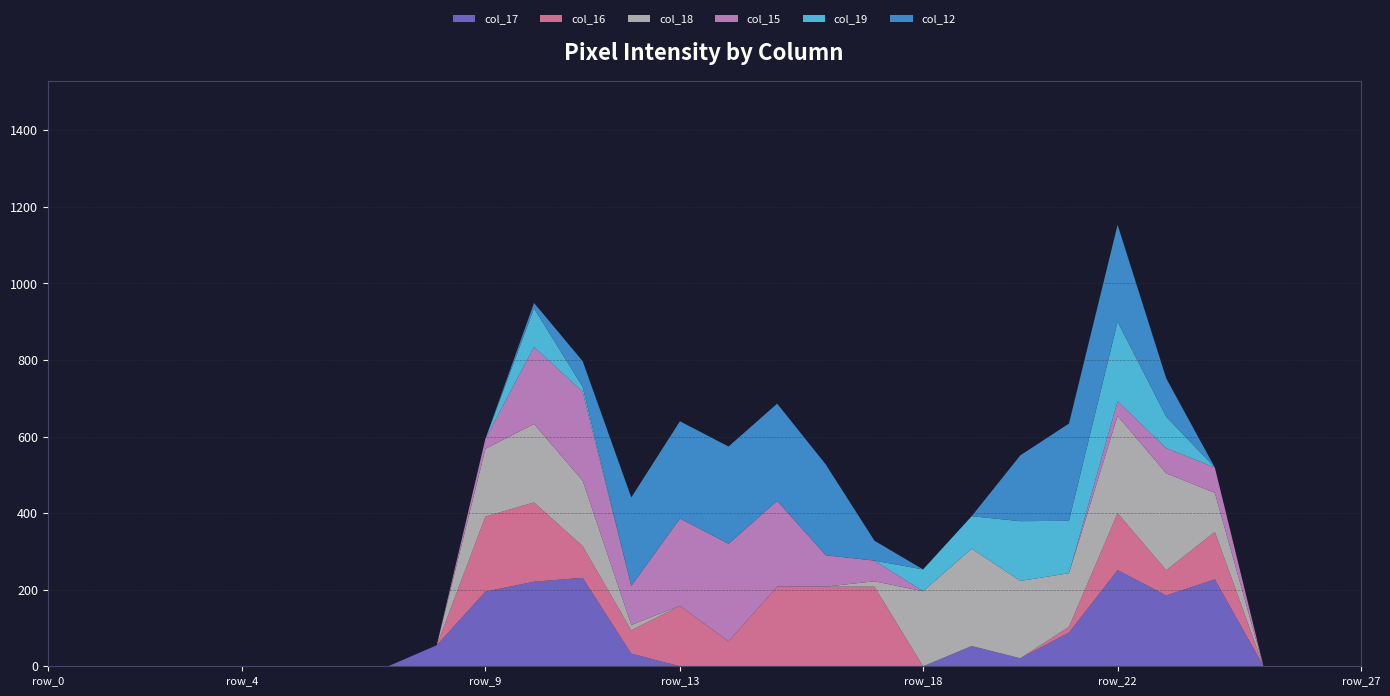

Reading left to right, list all the values displayed in this chart.

col_17: row_0=0	row_1=0	row_2=0	row_3=0	row_4=0	row_5=0	row_6=0	row_7=0	row_8=55	row_9=195	row_10=221	row_11=231	row_12=33	row_13=0	row_14=0	row_15=0	row_16=0	row_17=0	row_18=0	row_19=53	row_20=21	row_21=88	row_22=251	row_23=185	row_24=227	row_25=0	row_26=0	row_27=0
col_16: row_0=0	row_1=0	row_2=0	row_3=0	row_4=0	row_5=0	row_6=0	row_7=0	row_8=0	row_9=196	row_10=207	row_11=83	row_12=61	row_13=158	row_14=65	row_15=208	row_16=208	row_17=208	row_18=0	row_19=0	row_20=0	row_21=15	row_22=149	row_23=66	row_24=124	row_25=0	row_26=0	row_27=0
col_18: row_0=0	row_1=0	row_2=0	row_3=0	row_4=0	row_5=0	row_6=0	row_7=0	row_8=0	row_9=177	row_10=205	row_11=171	row_12=14	row_13=0	row_14=0	row_15=0	row_16=0	row_17=14	row_18=196	row_19=254	row_20=202	row_21=140	row_22=254	row_23=253	row_24=102	row_25=0	row_26=0	row_27=0
col_15: row_0=0	row_1=0	row_2=0	row_3=0	row_4=0	row_5=0	row_6=0	row_7=0	row_8=0	row_9=26	row_10=201	row_11=232	row_12=102	row_13=228	row_14=255	row_15=224	row_16=82	row_17=54	row_18=0	row_19=0	row_20=0	row_21=0	row_22=38	row_23=66	row_24=66	row_25=0	row_26=0	row_27=0
col_19: row_0=0	row_1=0	row_2=0	row_3=0	row_4=0	row_5=0	row_6=0	row_7=0	row_8=0	row_9=0	row_10=101	row_11=13	row_12=0	row_13=0	row_14=0	row_15=0	row_16=0	row_17=0	row_18=57	row_19=85	row_20=156	row_21=137	row_22=208	row_23=82	row_24=0	row_25=0	row_26=0	row_27=0
col_12: row_0=0	row_1=0	row_2=0	row_3=0	row_4=0	row_5=0	row_6=0	row_7=0	row_8=0	row_9=0	row_10=14	row_11=67	row_12=231	row_13=254	row_14=254	row_15=254	row_16=237	row_17=52	row_18=0	row_19=0	row_20=172	row_21=254	row_22=253	row_23=100	row_24=0	row_25=0	row_26=0	row_27=0